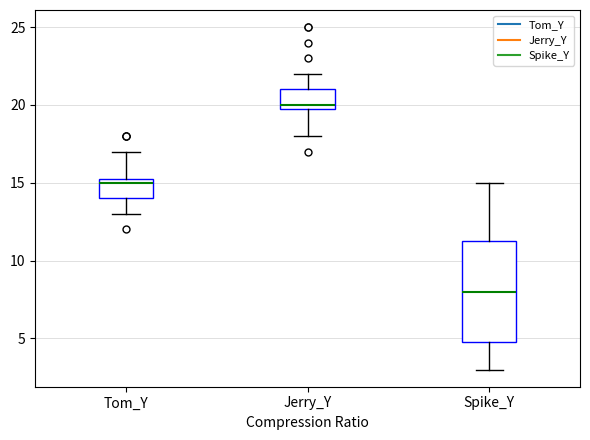

Which box has the highest median line?

Jerry_Y